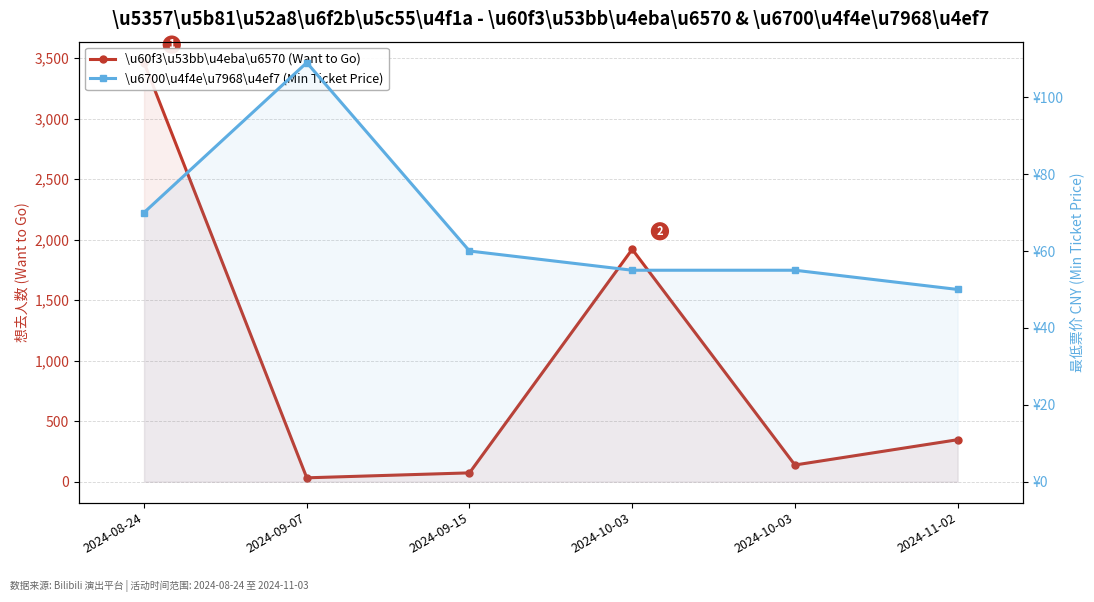

Which has a higher value, 2024-10-03 or 2024-08-24?

2024-08-24